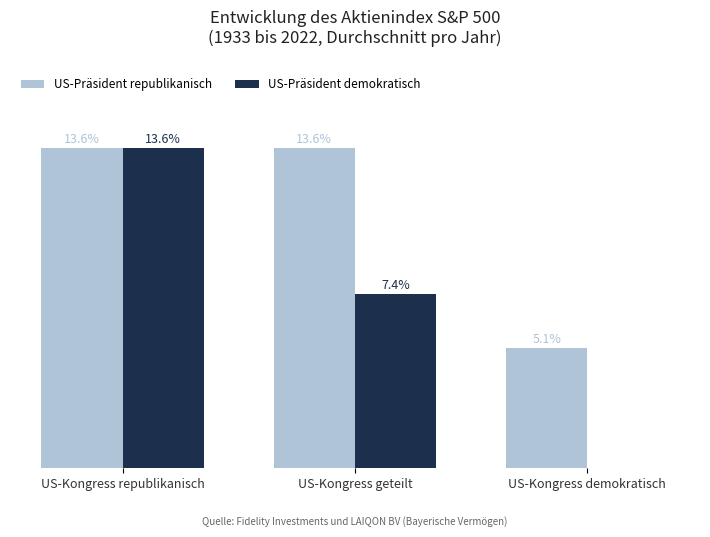

At which label is US-Präsident republikanisch closest to 9?

US-Kongress demokratisch